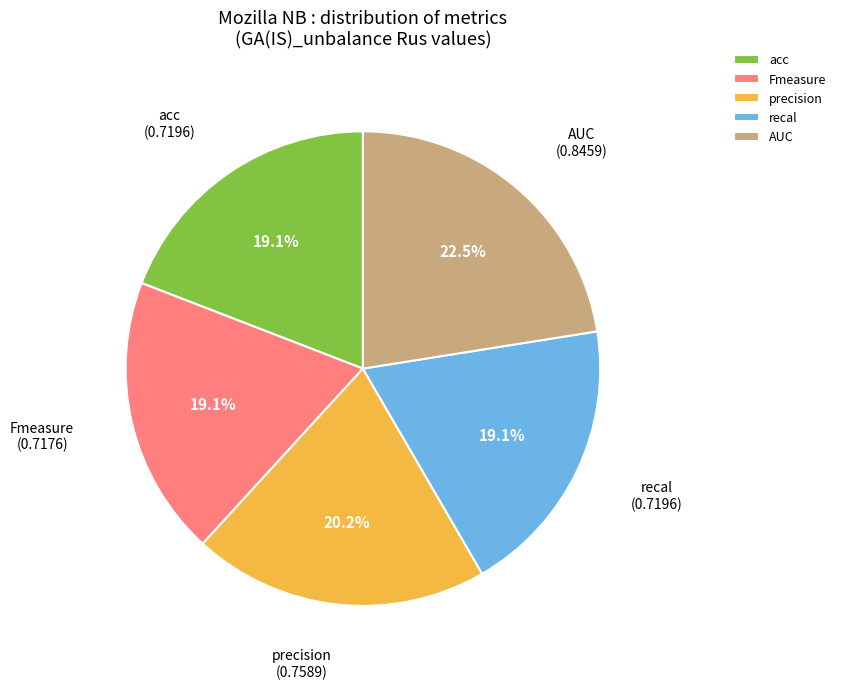

Combined, do acc and recal account for over 50%?

No